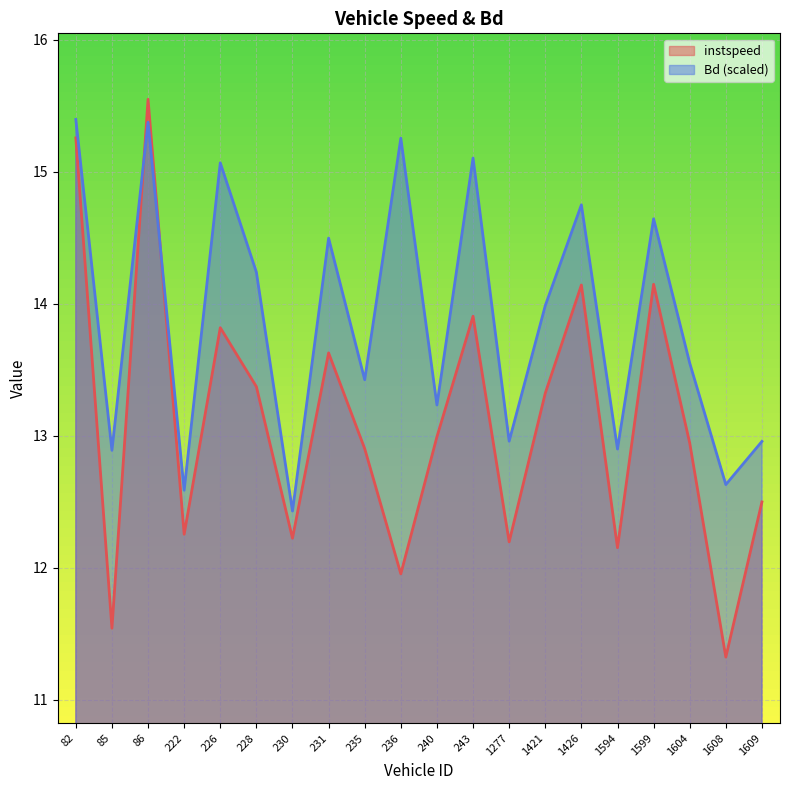

In Bd, how many points are lower than both neighbors (excluding endpoints)?

8